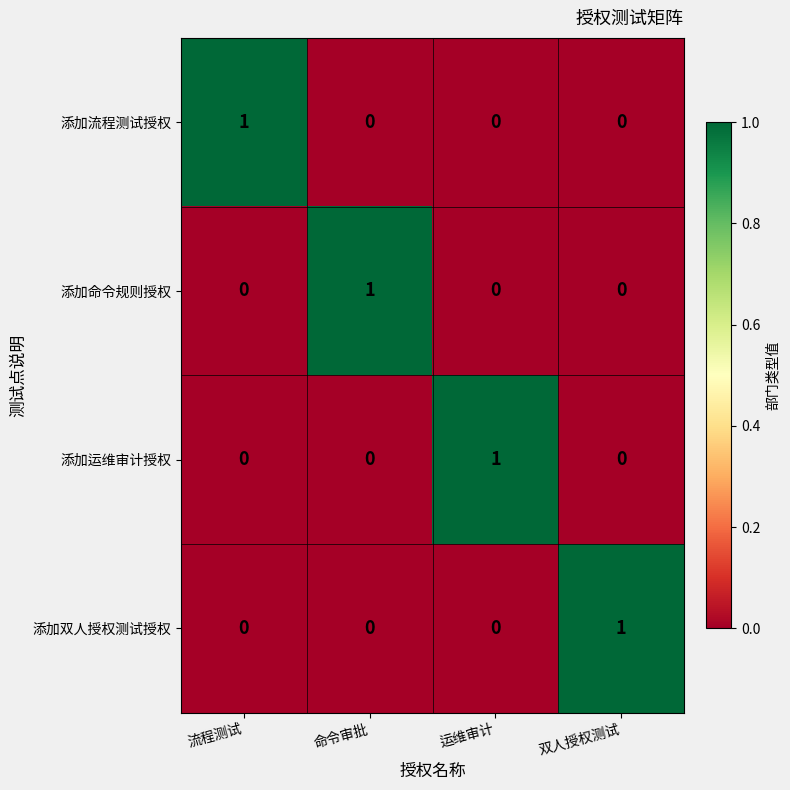

True or false: 添加流程测试授权 has a value of 0 at 双人授权测试.

True